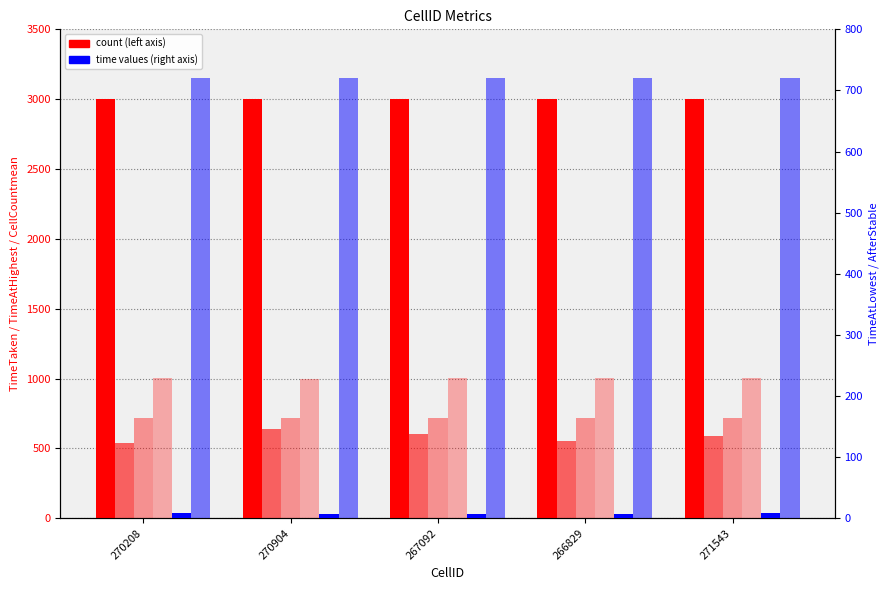

What is the average value of the TimeAtLowestProdCountAfterStable series?

720.0